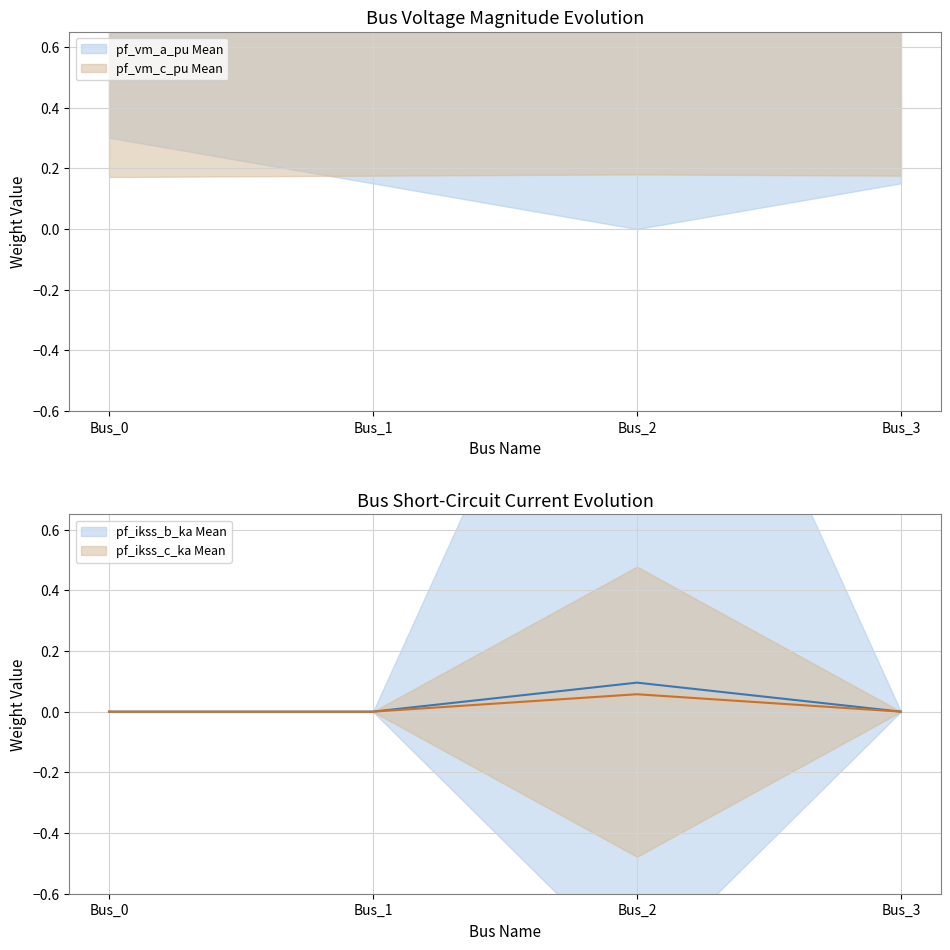

The pf_vm_c_pu mean series shows 1.2 at Bus_2. True or false?

False